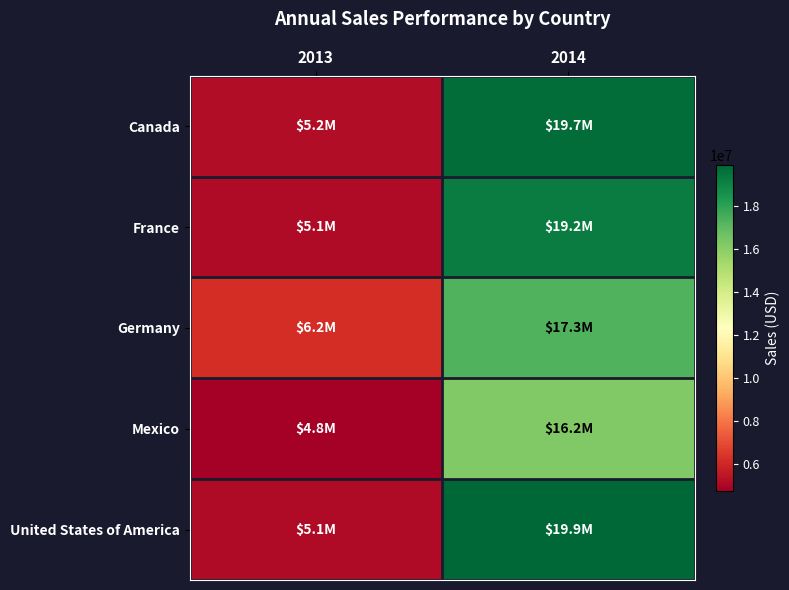

Reading left to right, extract all data points from this chart.

Canada: 2013=5175888.8	2014=19711766.1
France: 2013=5132795.2	2014=19221377.1
Germany: 2013=6227735.5	2014=17277605.4
Mexico: 2013=4754421.3	2014=16194930.8
United States of America: 2013=5124414.8	2014=19905415.3